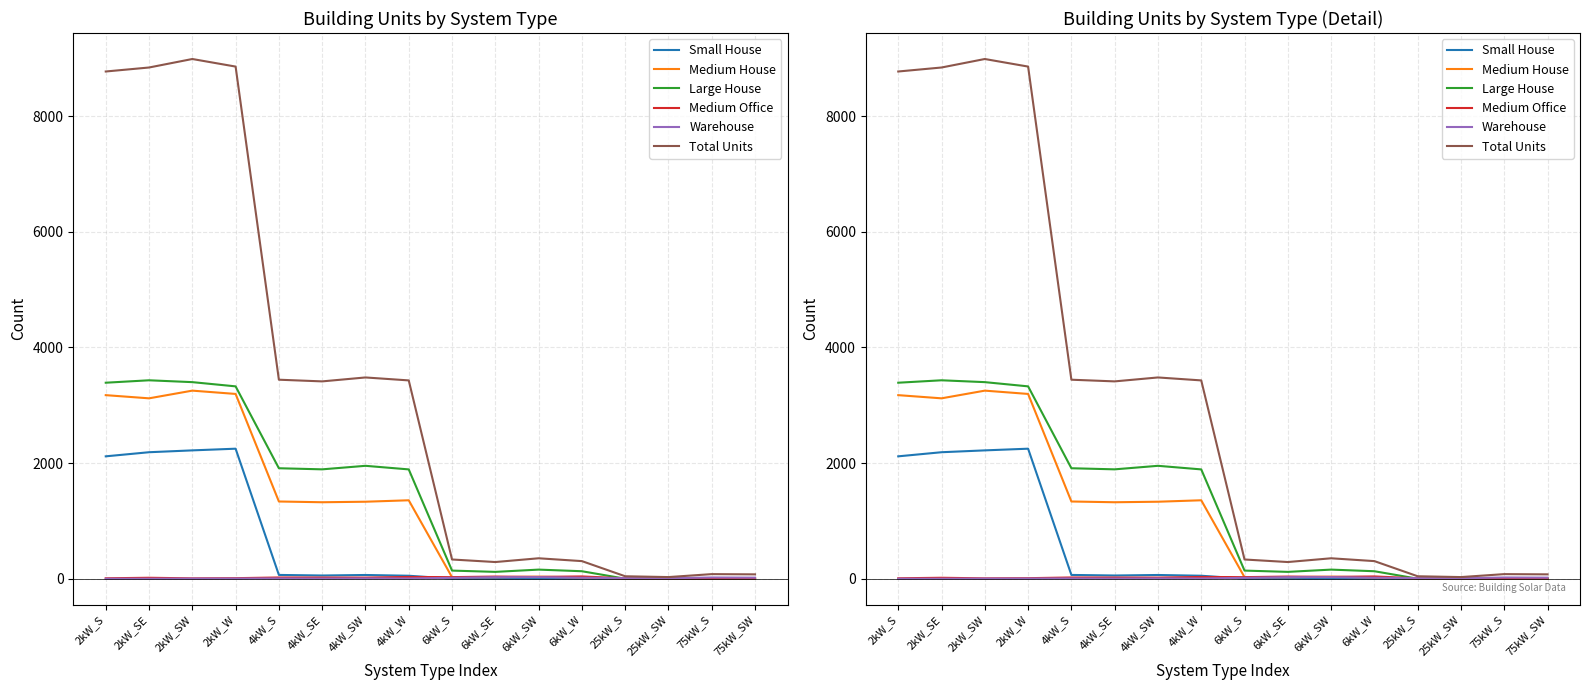

What is the sum of the Medium Office values at 6kW_S and 6kW_SW?

58